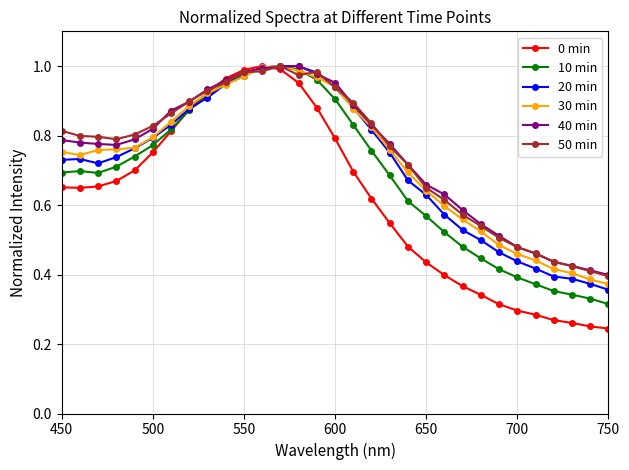

At how many categories does at least one series exceed 0?

31